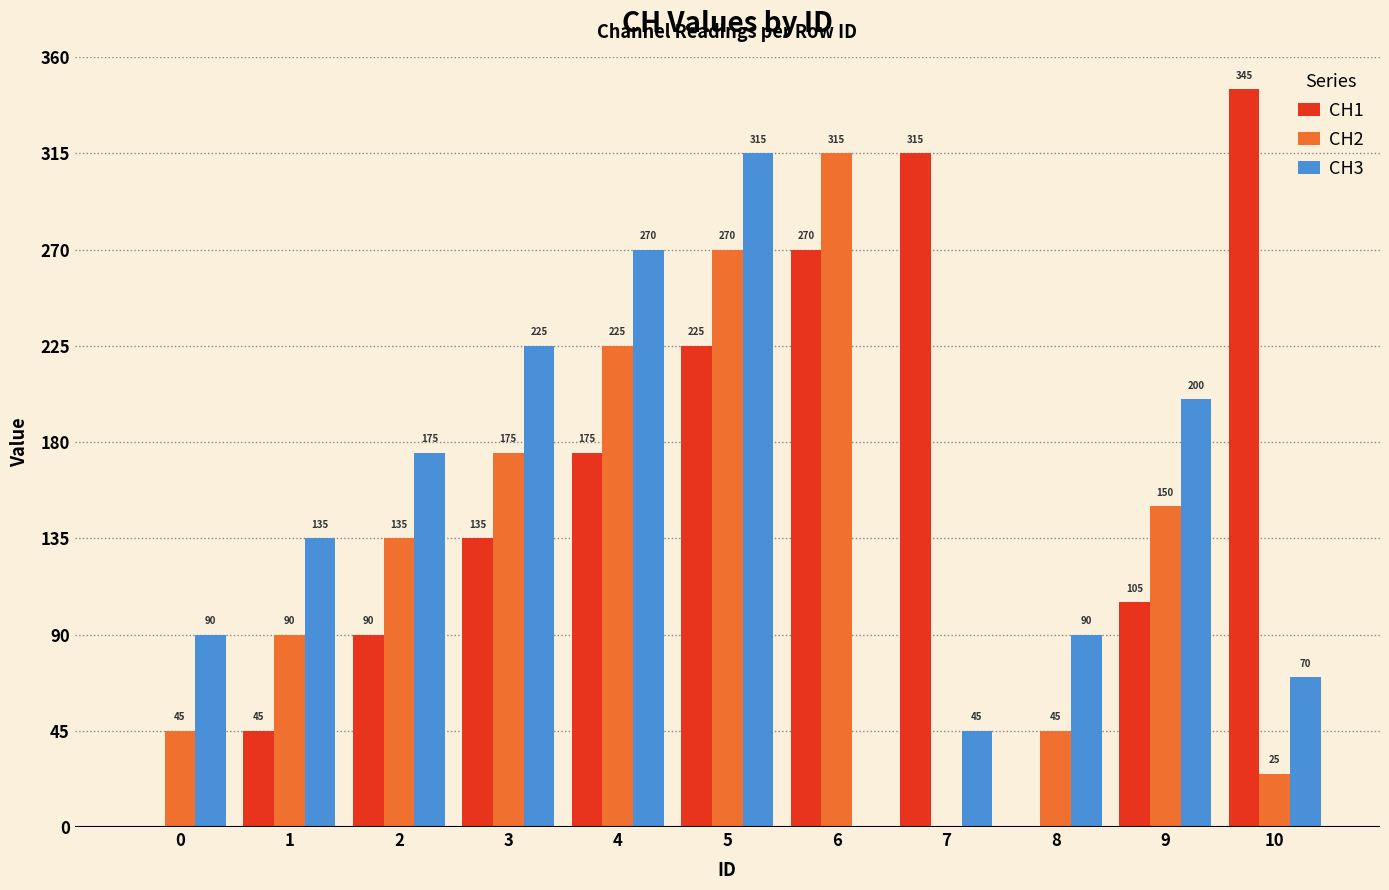

What is the sum of the CH3 values at 3 and 5?

540